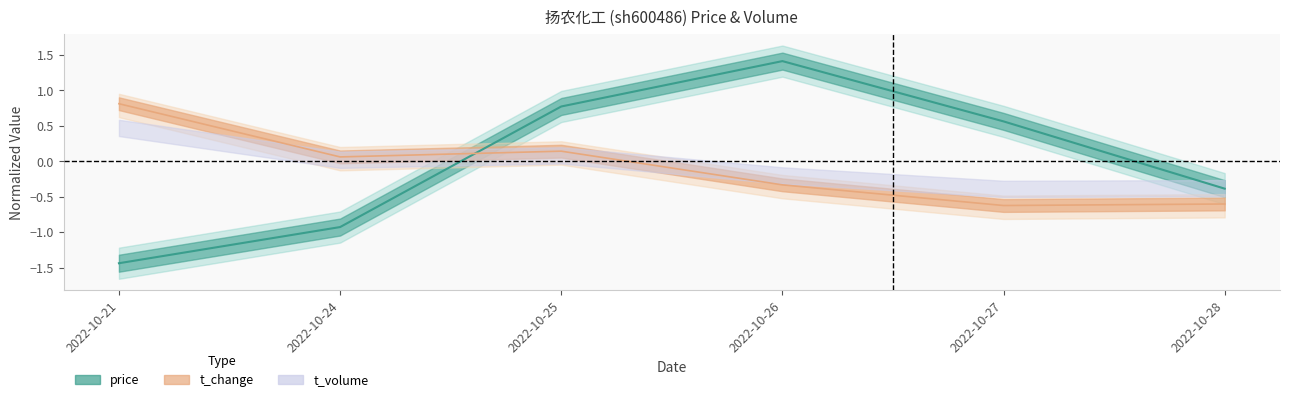

True or false: price and volume cross at least once.

True